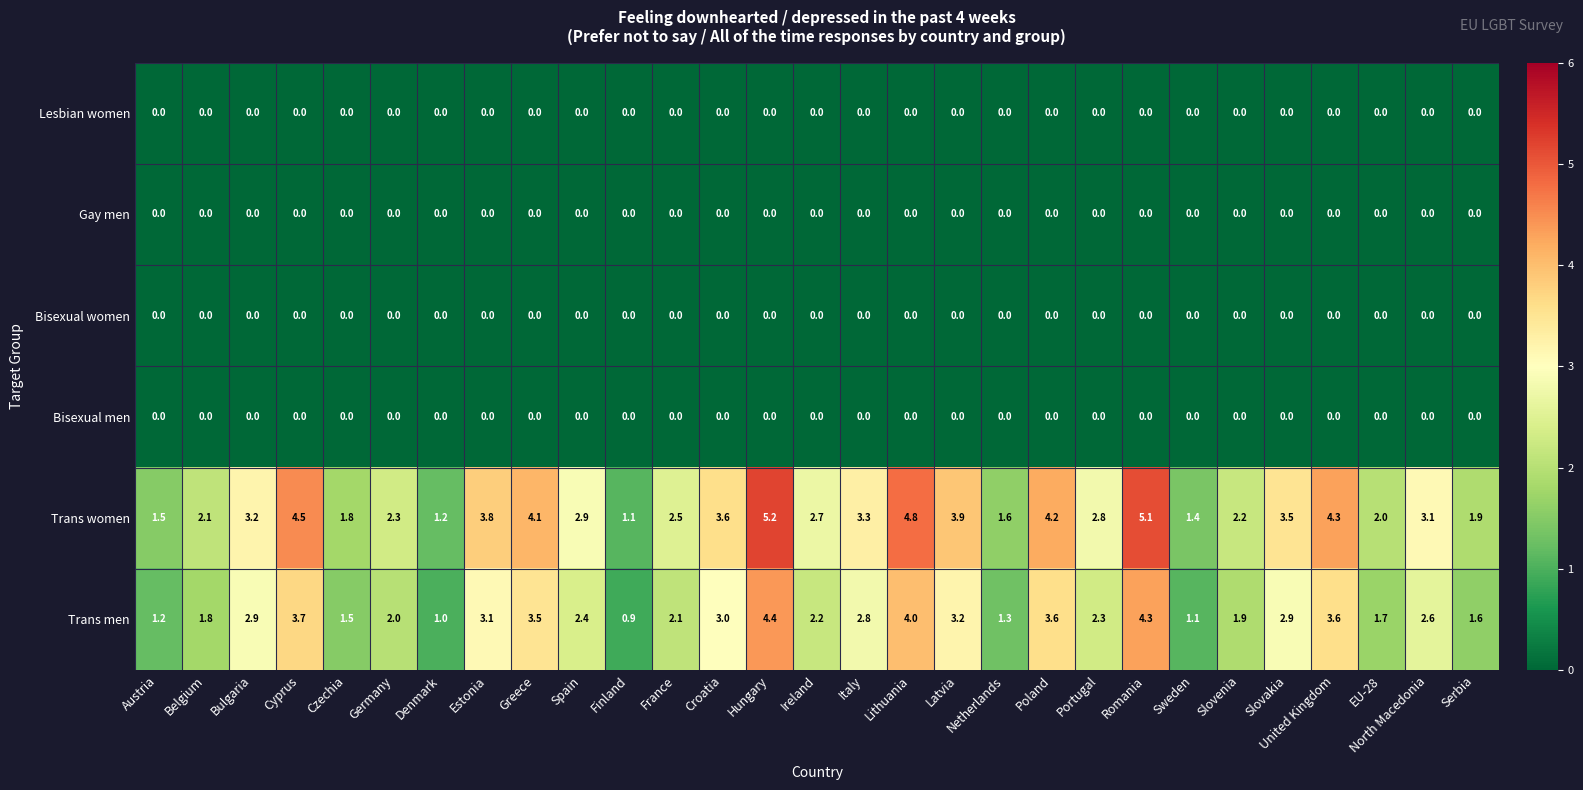

What is the maximum value for Trans women?

5.2